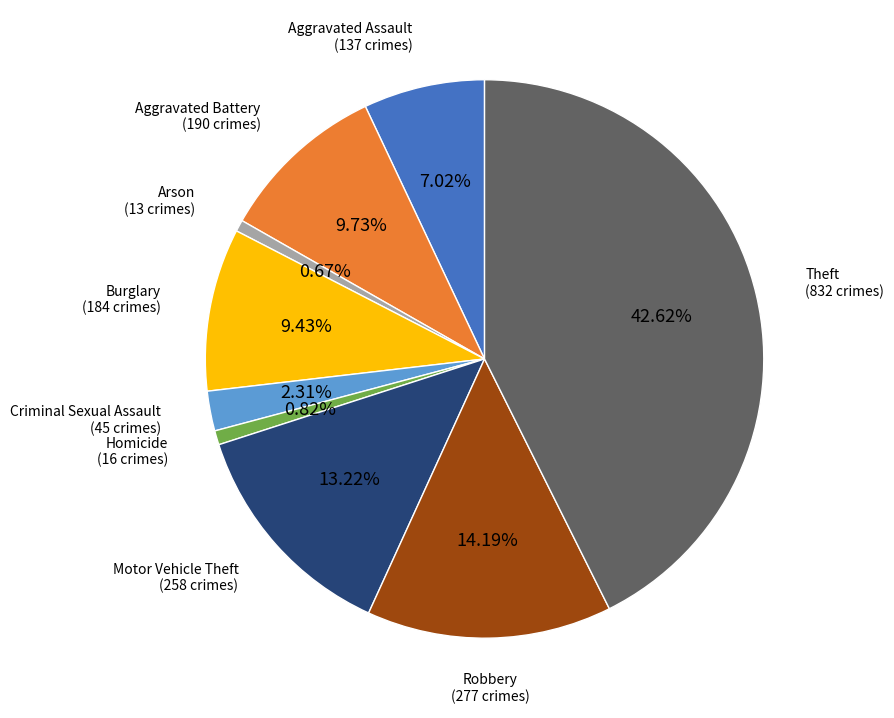

To the nearest percent, what is the combined percentage of Arson and Aggravated Battery?

10%